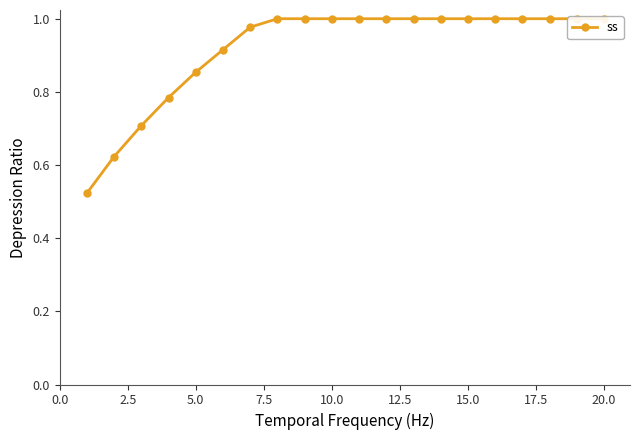

What is the maximum value shown in the chart?

1.0